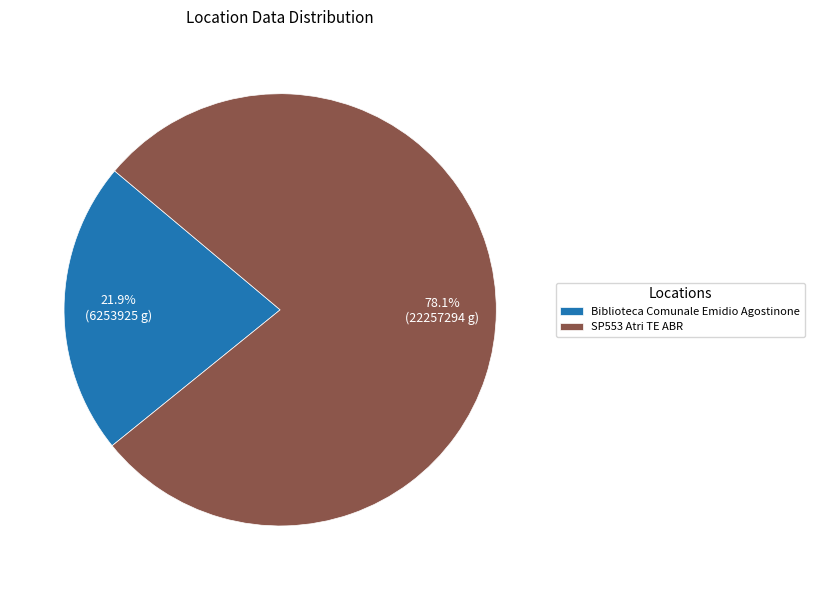

What is the ratio of the value at SP553 Atri TE ABR to the value at Biblioteca Comunale Emidio Agostinone?

3.6